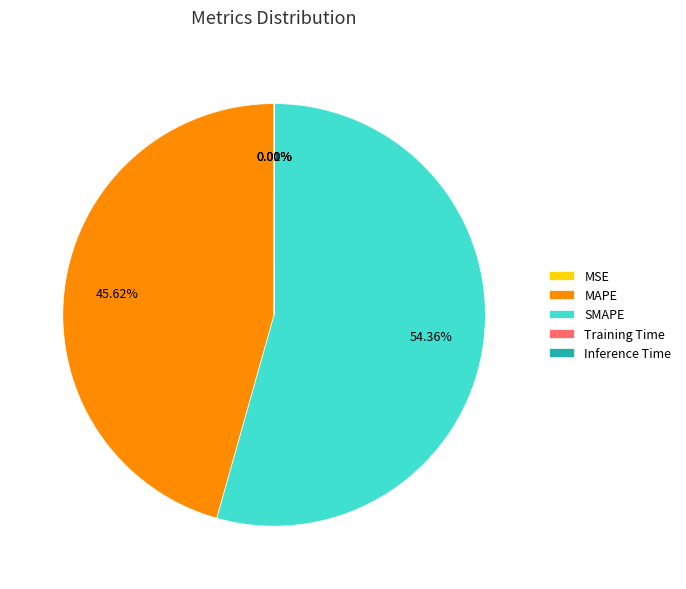

Which slice is the largest?

SMAPE